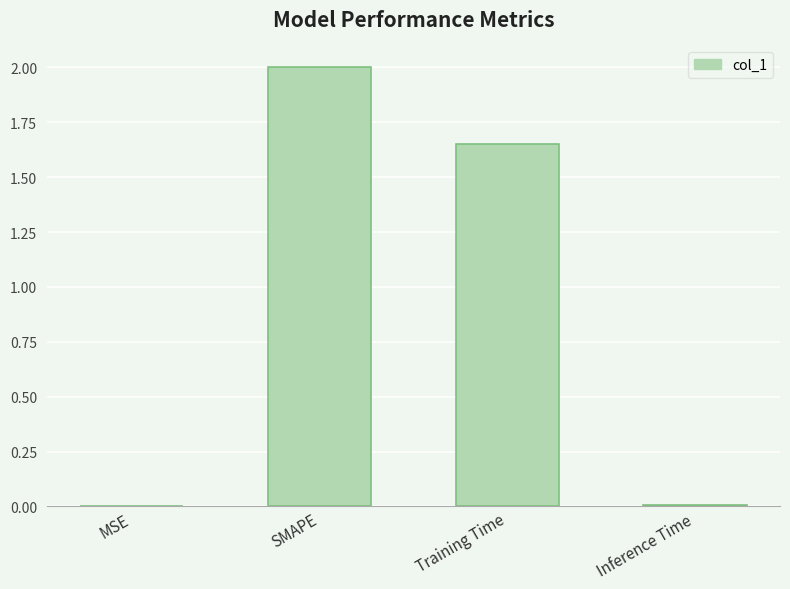

Between Training Time and Inference Time, which is larger?

Training Time